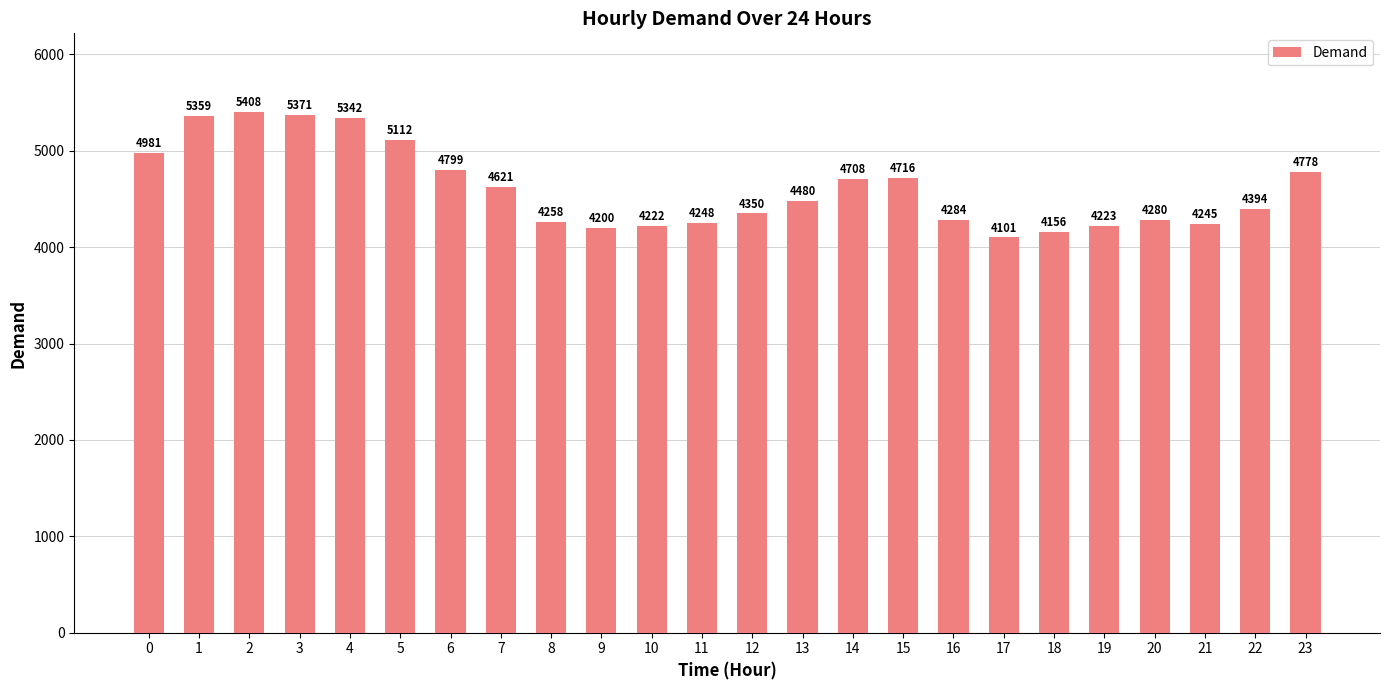

What is the difference between the values at 5 and 21?

867